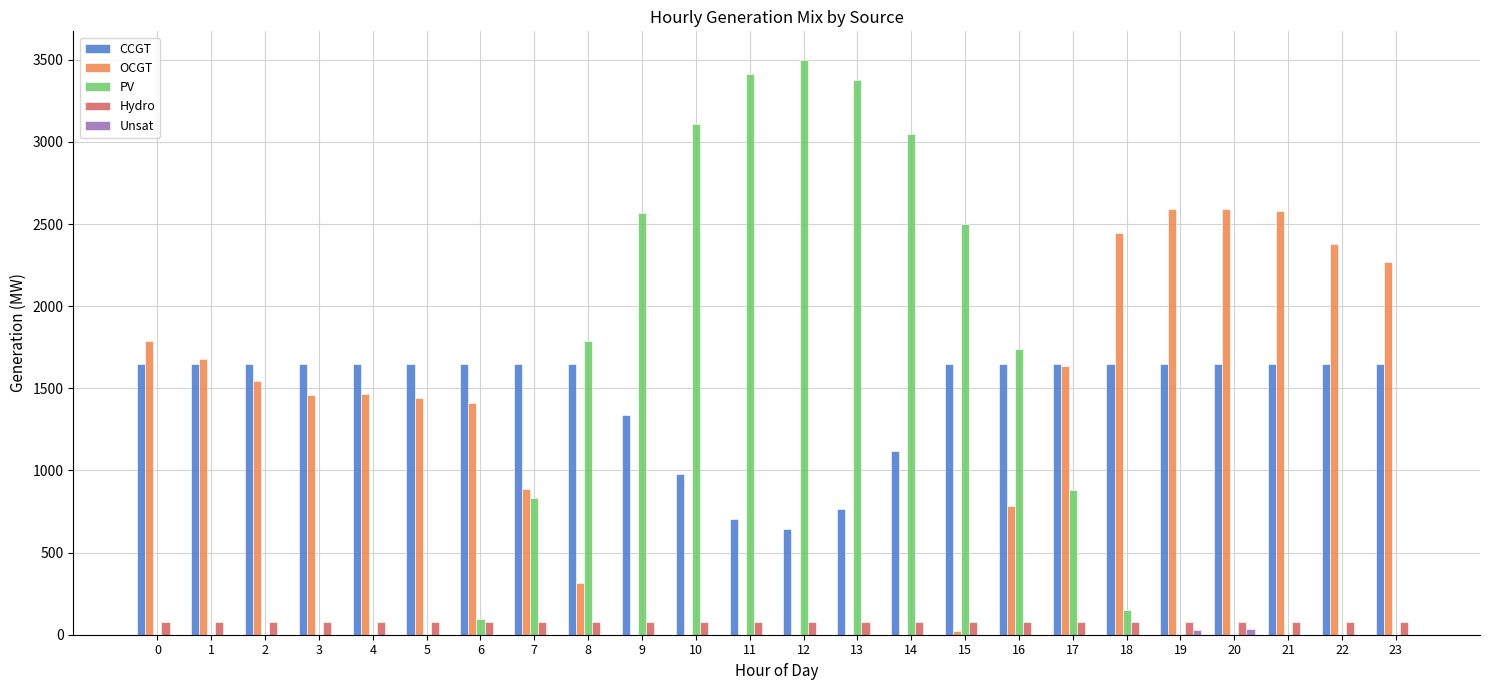

At which category does the chart reach its peak across all series?

12